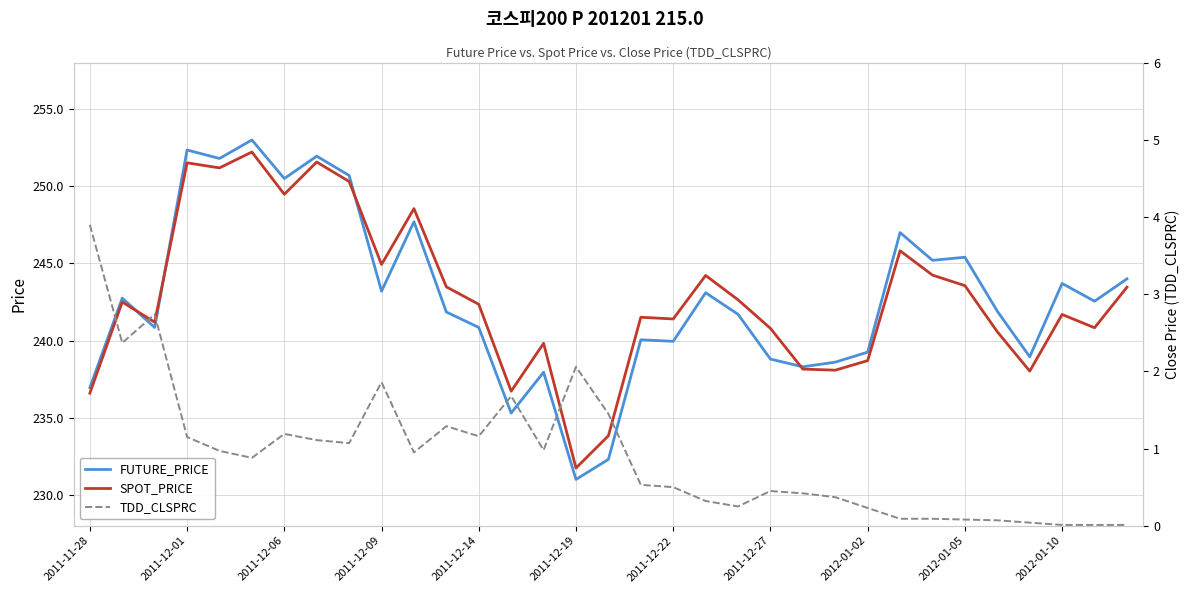

At which label does SPOT_PRICE reach its minimum?

2011-12-19